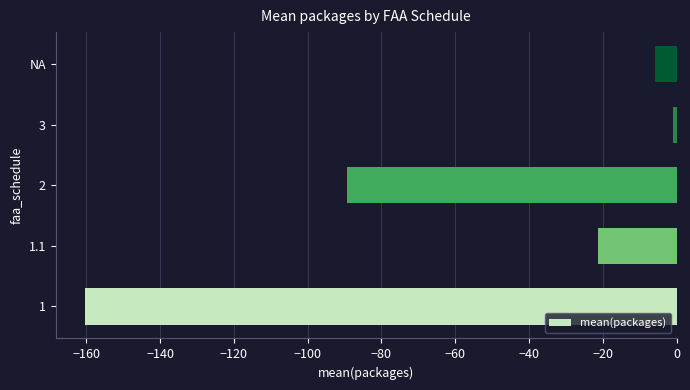

Between 1.1 and 1, which is larger?

1.1